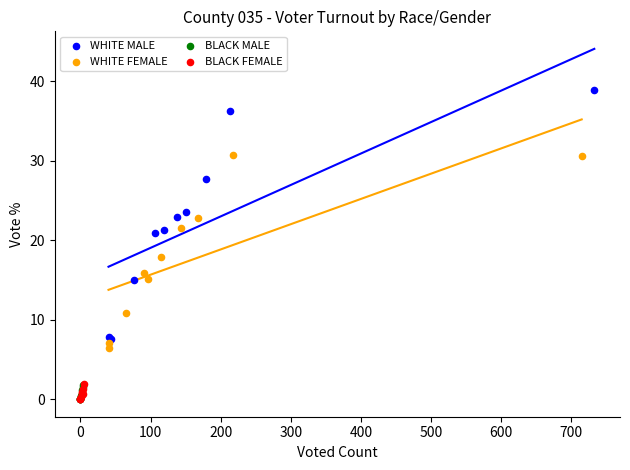

What are all the series names shown in the legend?

WHITE MALE, WHITE FEMALE, BLACK MALE, BLACK FEMALE